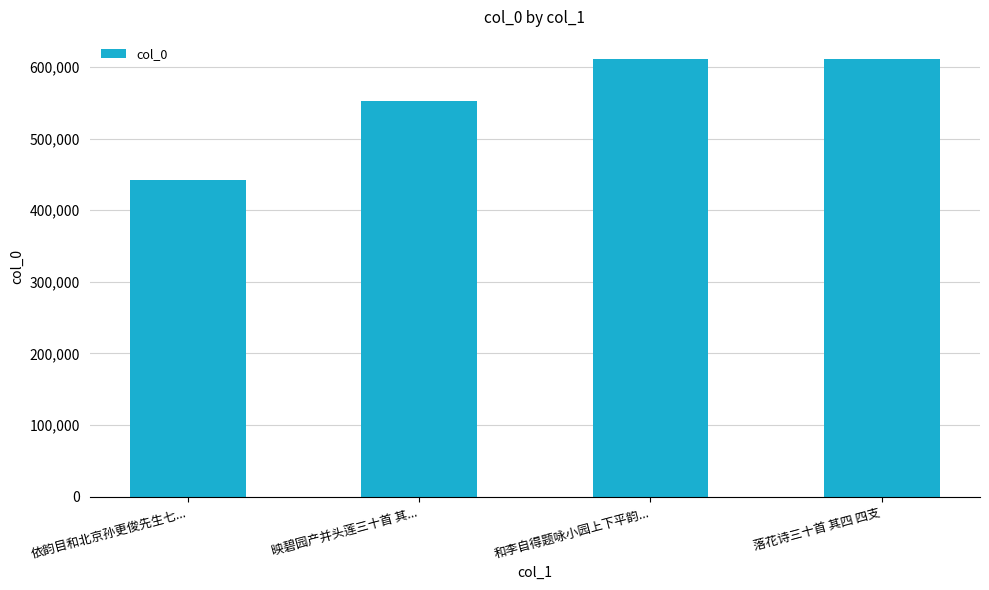

What is the sum of all values?

2217367